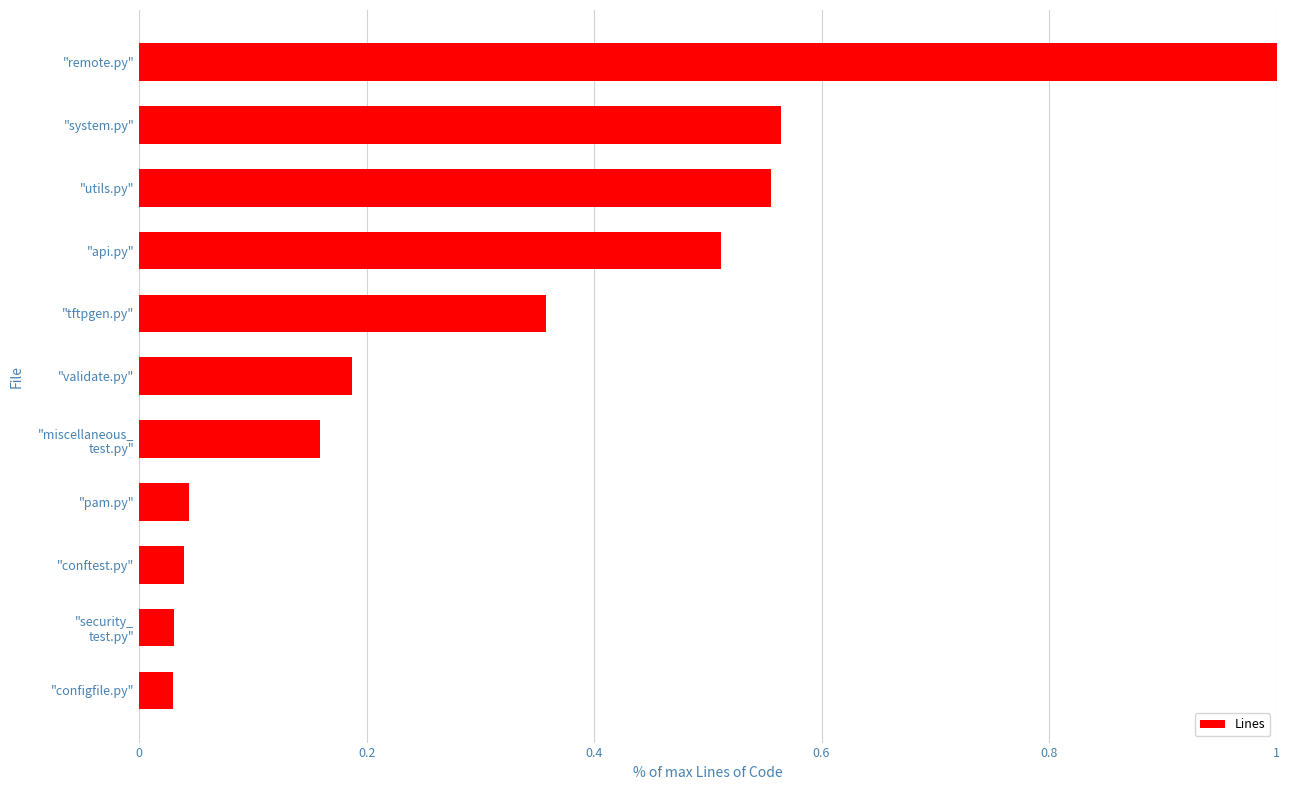

The value at "conftest.py" is 0.1. True or false?

False